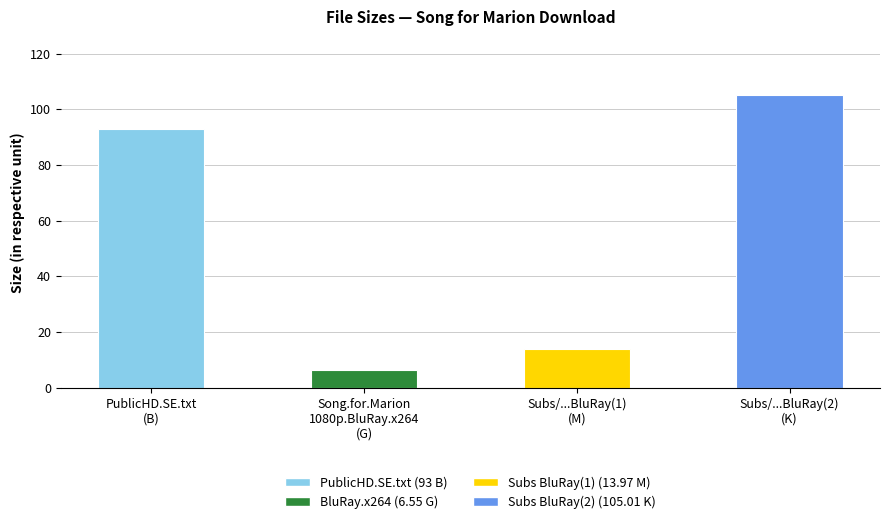

List the labels in order of value, smallest first.

Song.for.Marion
1080p.BluRay.x264
(G), Subs/...BluRay(1)
(M), PublicHD.SE.txt
(B), Subs/...BluRay(2)
(K)